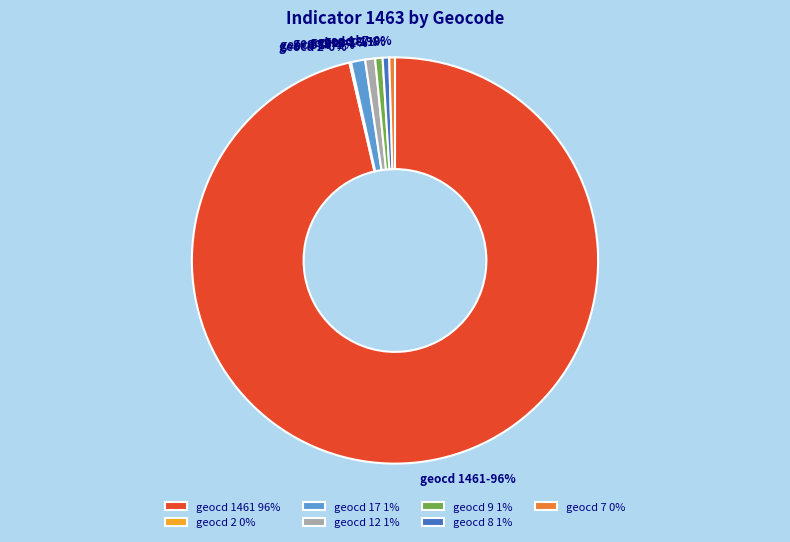

Is the sum of geocd 8 1% and geocd 7 0% greater than half?

No